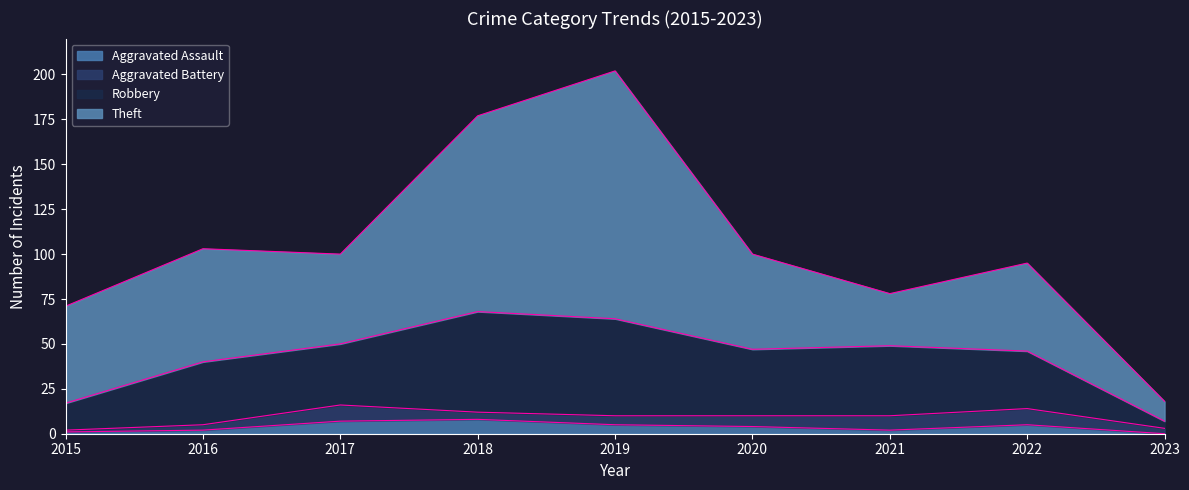

The Total series shows 52 at 2016. True or false?

False